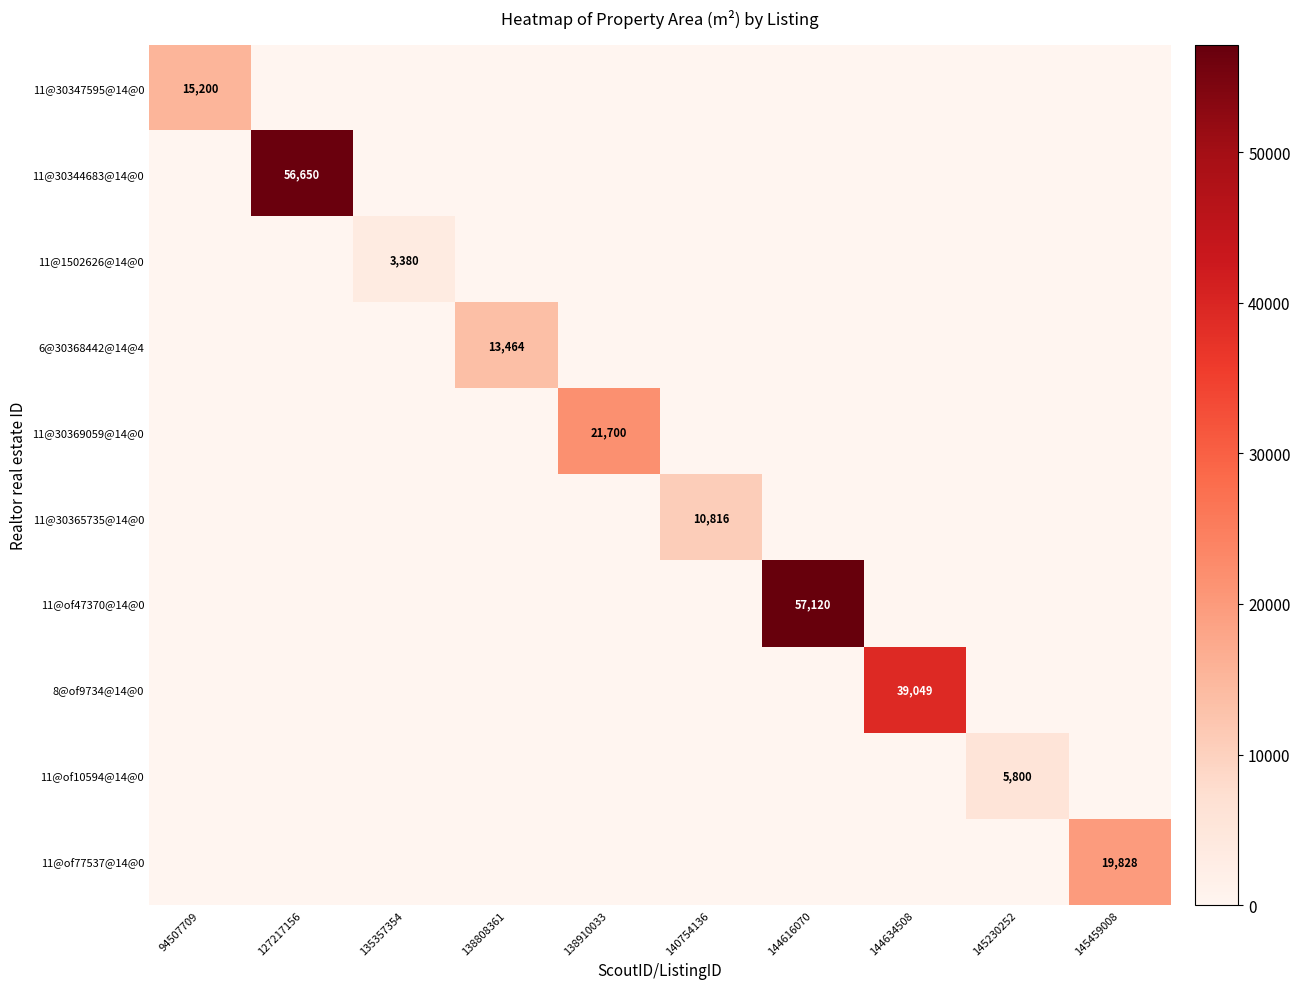

The value of 11@of10594@14@0 at 145230252 is 8553. True or false?

False